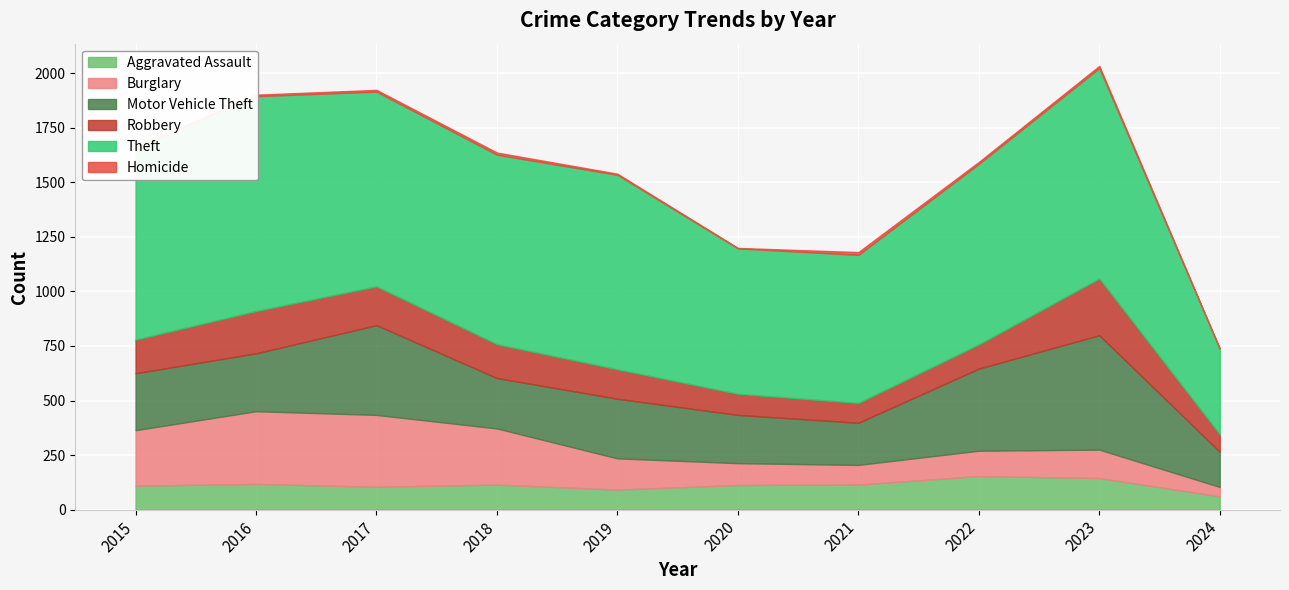

The Homicide series shows 10 at 2023. True or false?

True